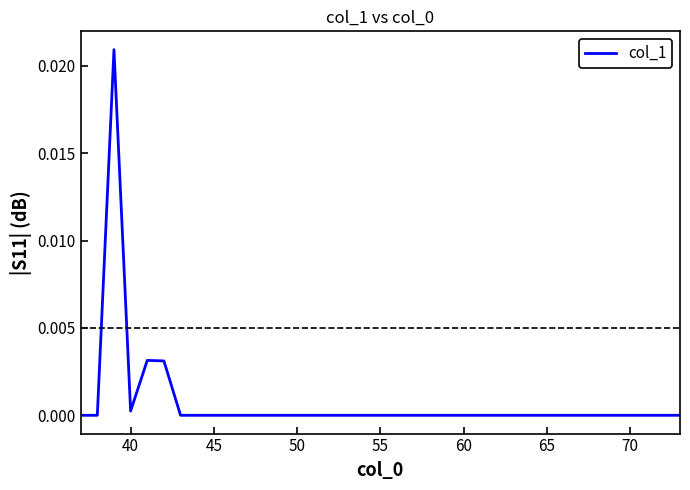

How many points are higher than both their immediate neighbors (excluding endpoints)?

2